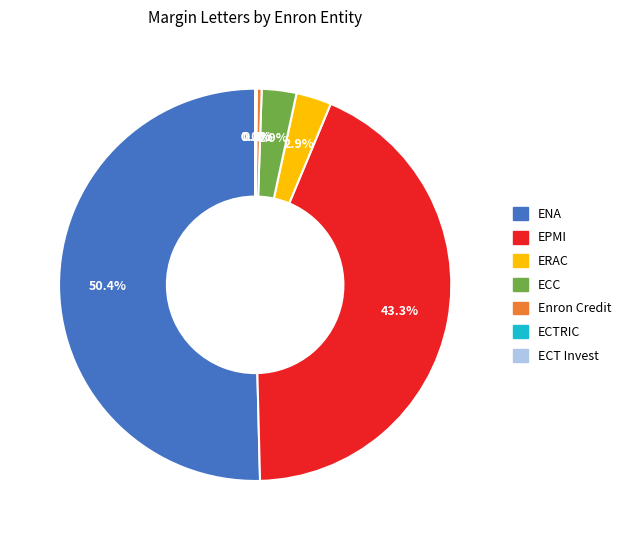

Which category has the biggest portion of the pie?

ENA